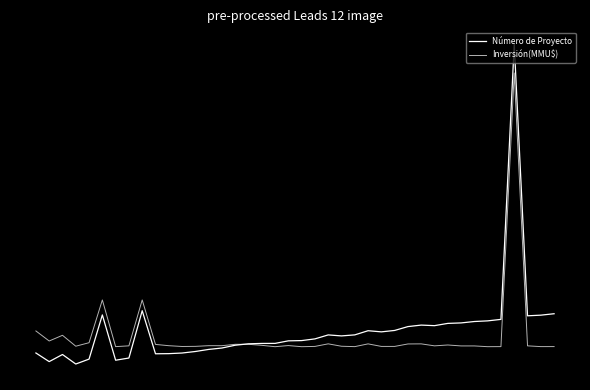

Where is Inversión(MMU$) nearest to the value 1?

5